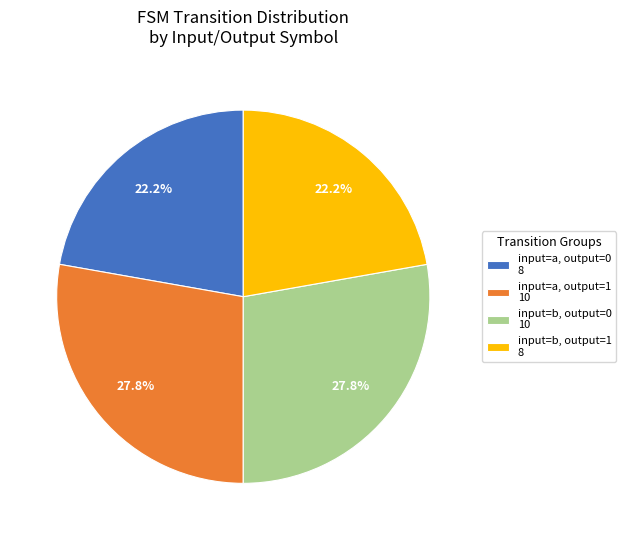

Approximately how many times larger is the value at input=a, output=0 8 compared to input=b, output=1 8?

1.0